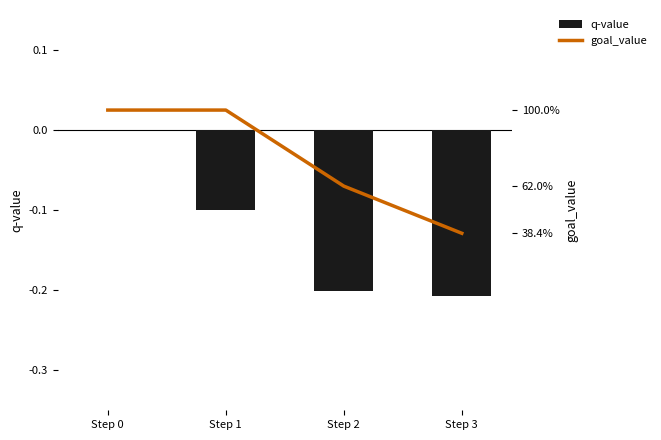

Between Step 1 and Step 3, which series saw the biggest shift?

goal_value